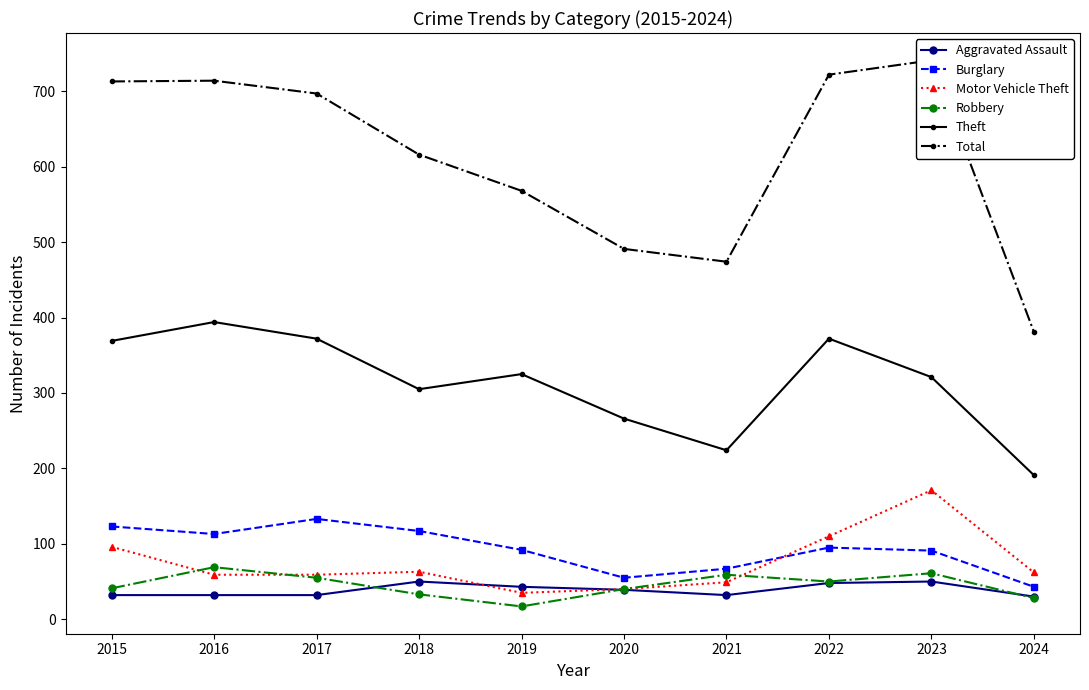

Reading right to left, list all the values displayed in this chart.

Aggravated Assault: 30	50	48	32	39	43	50	32	32	32
Burglary: 43	91	95	67	55	92	117	133	113	123
Motor Vehicle Theft: 62	171	110	49	40	35	63	59	59	96
Robbery: 28	61	50	59	40	17	33	55	69	41
Theft: 191	321	372	224	266	325	305	372	394	369
Total: 381	741	722	474	491	568	616	697	714	713